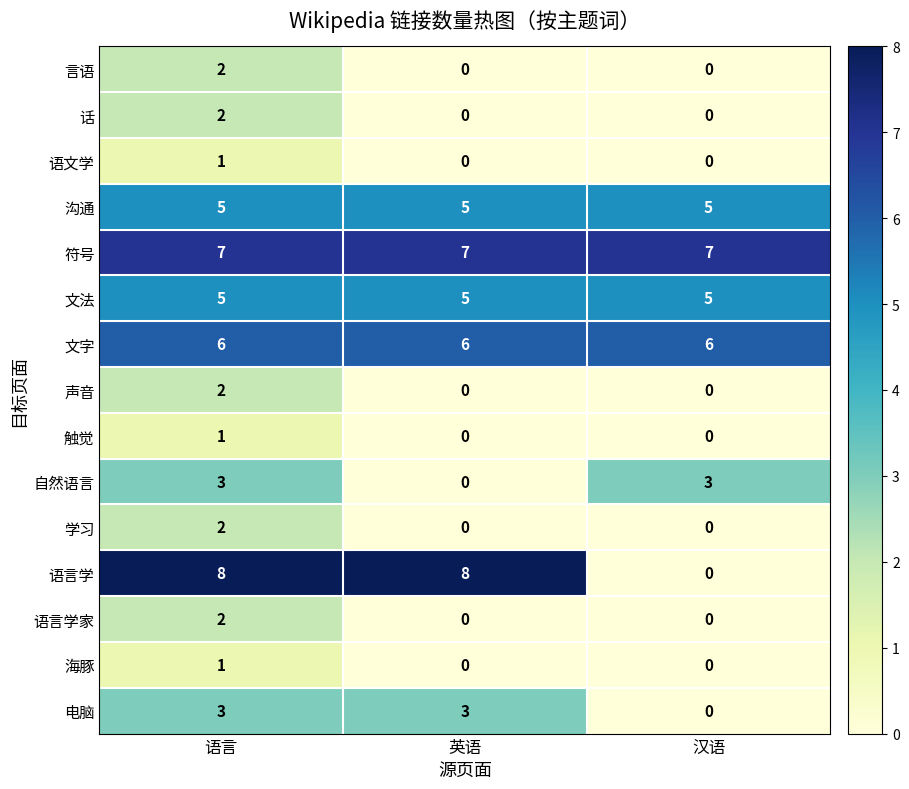

At which category is the sum across all series the highest?

语言